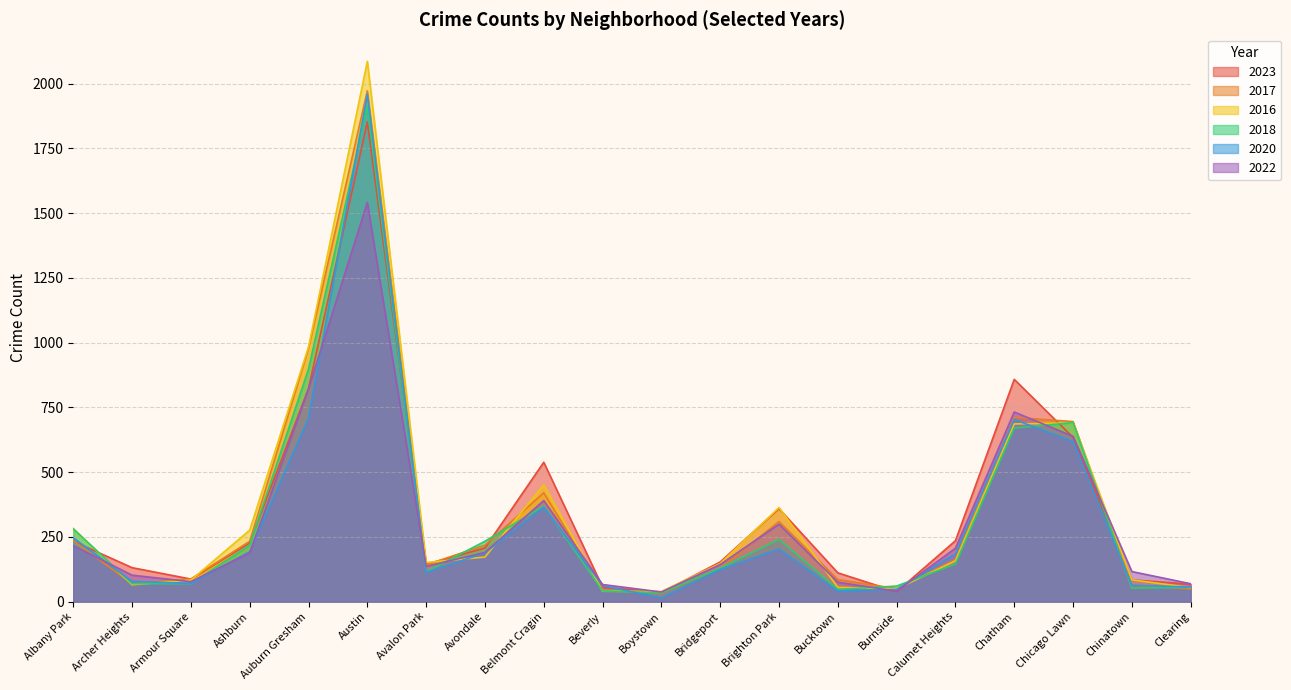

What is the sum of the 2018 values at Auburn Gresham and Boystown?

932